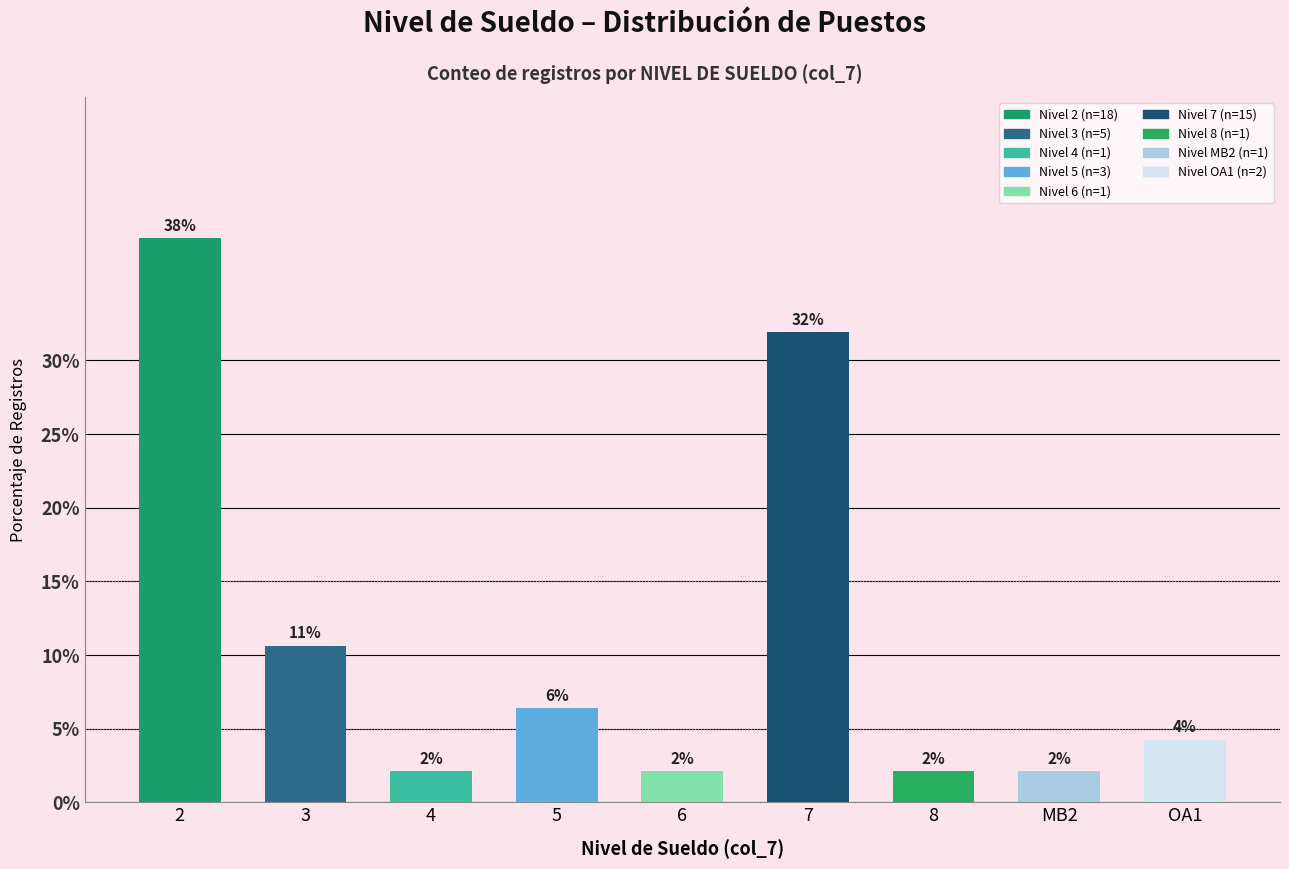

How many bars are there in total?

9